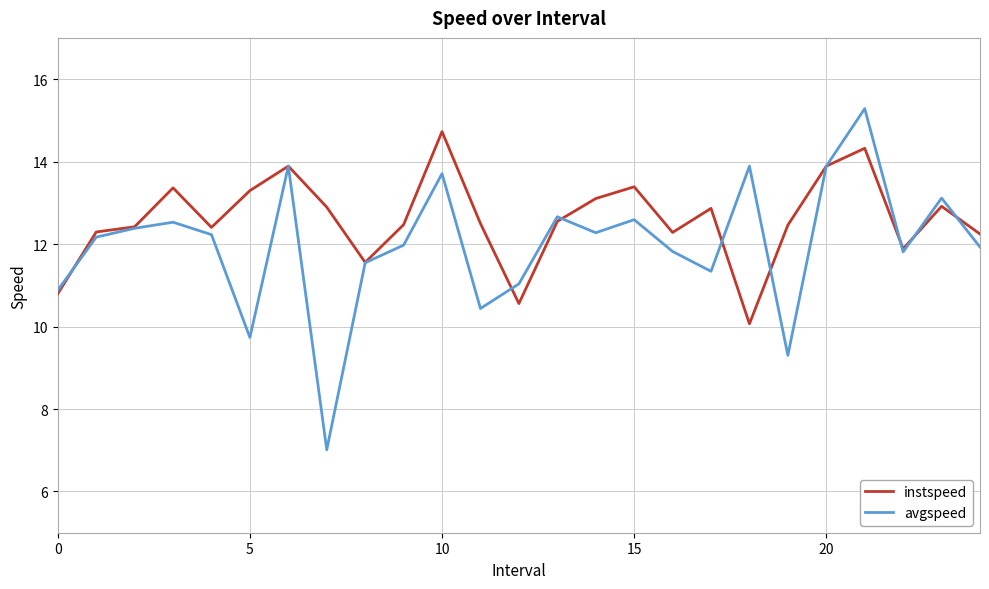

Which series has the largest total across all categories?

instspeed